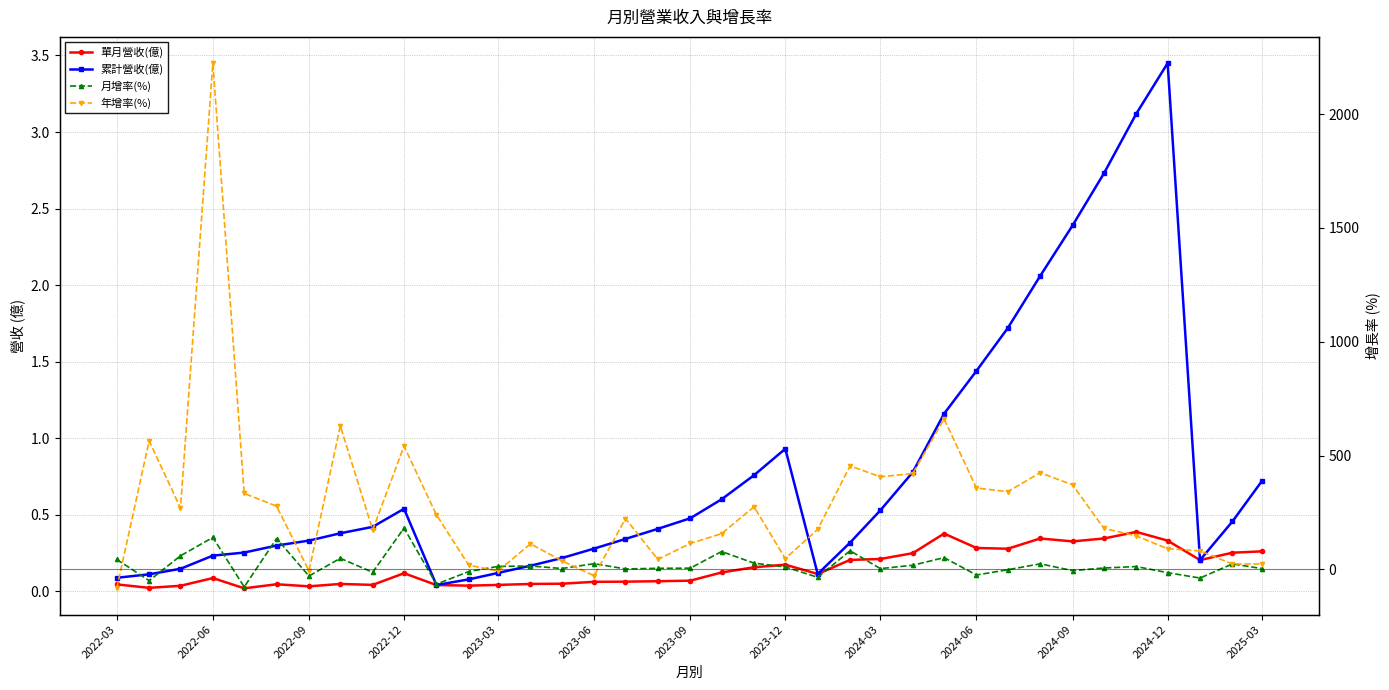

How many values in 月增率(%) are above zero?

25